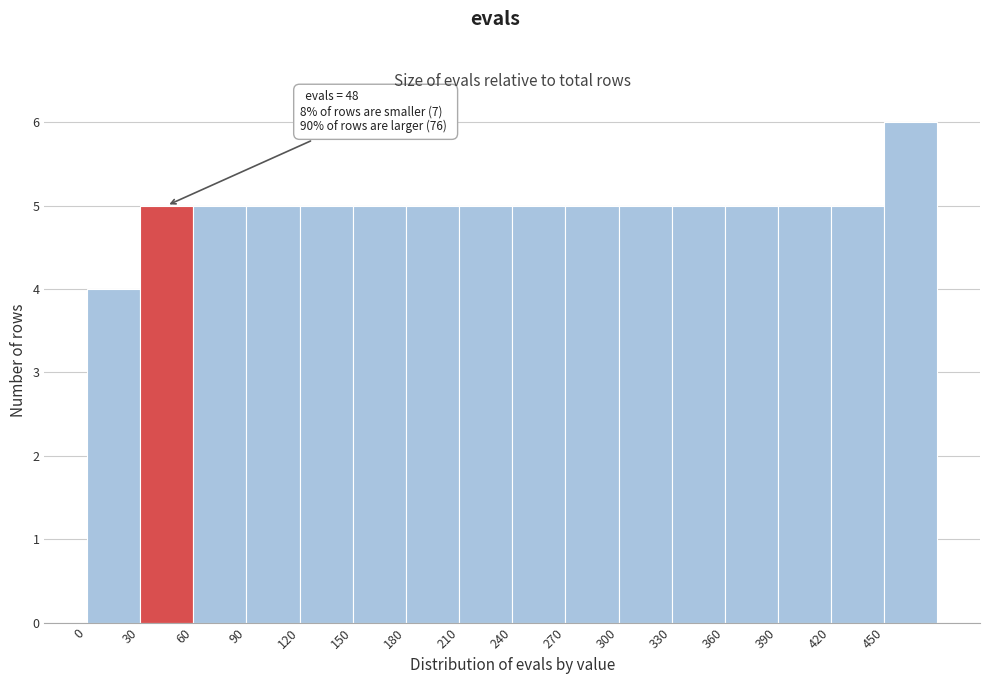

Which range on the x-axis has the tallest bar?

450 to 480